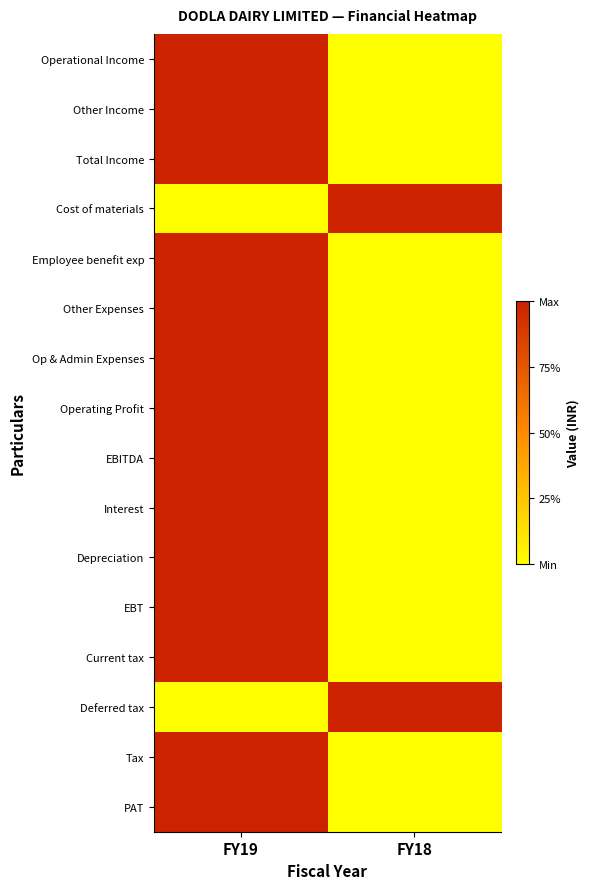

Reading left to right, transcribe all the data shown in this chart.

Operational Income: FY19=1	FY18=0
Other Income: FY19=1	FY18=0
Total Income: FY19=1	FY18=0
Cost of materials: FY19=0	FY18=1
Employee benefit exp: FY19=1	FY18=0
Other Expenses: FY19=1	FY18=0
Op & Admin Expenses: FY19=1	FY18=0
Operating Profit: FY19=1	FY18=0
EBITDA: FY19=1	FY18=0
Interest: FY19=1	FY18=0
Depreciation: FY19=1	FY18=0
EBT: FY19=1	FY18=0
Current tax: FY19=1	FY18=0
Deferred tax: FY19=0	FY18=1
Tax: FY19=1	FY18=0
PAT: FY19=1	FY18=0